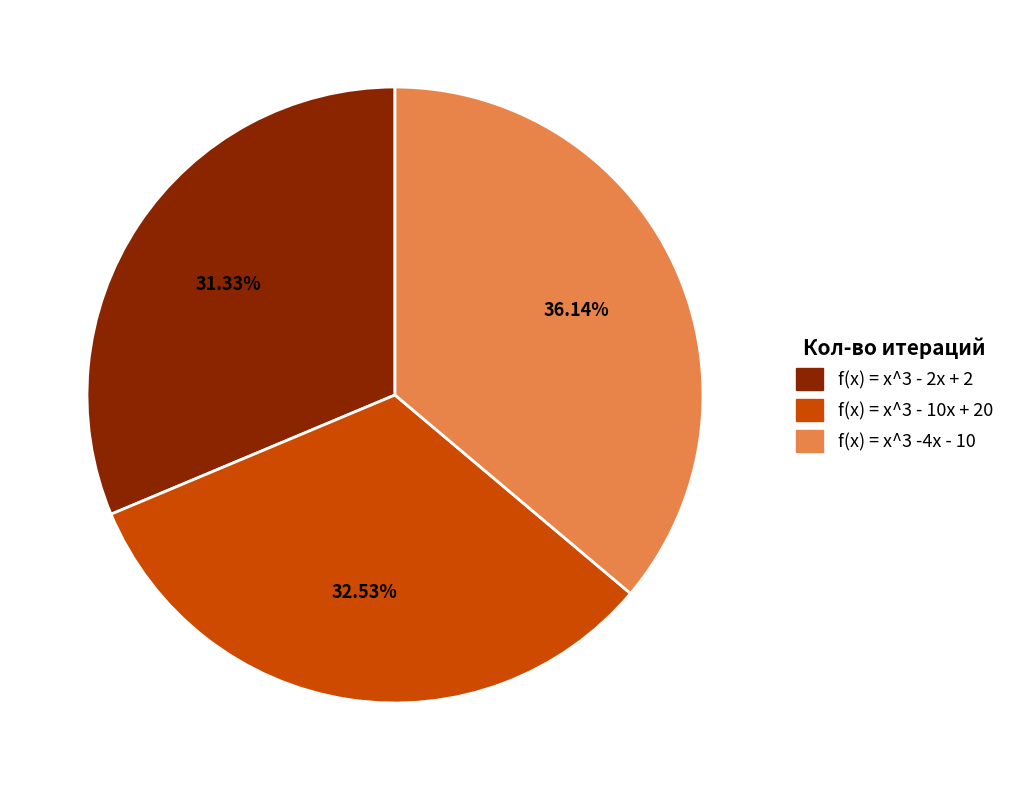

How much of the chart is everything except f(x) = x^3 - 2x + 2?

68.7%